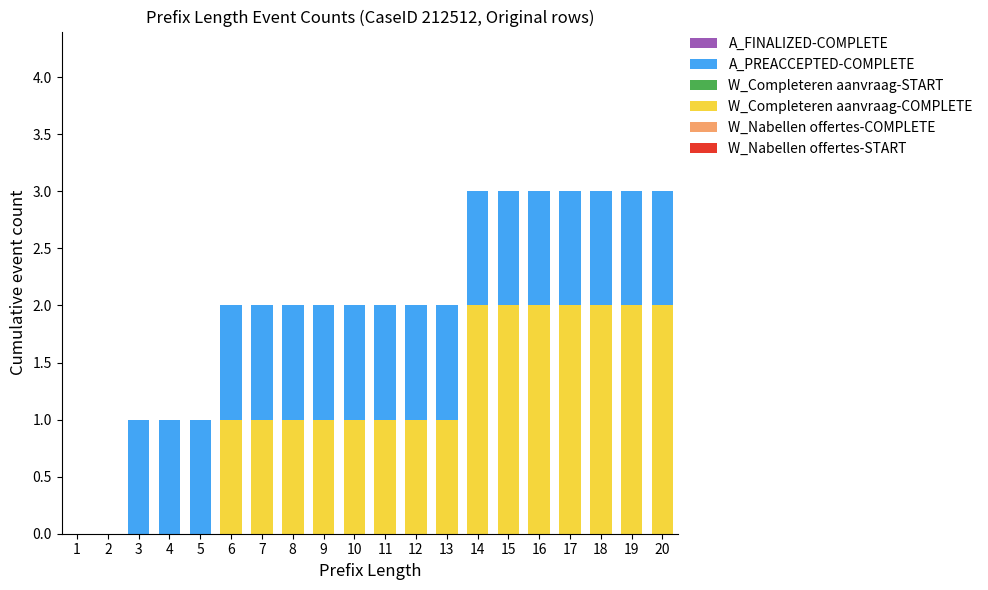

What is the sum of the W_Completeren aanvraag-COMPLETE values at 16 and 19?

4